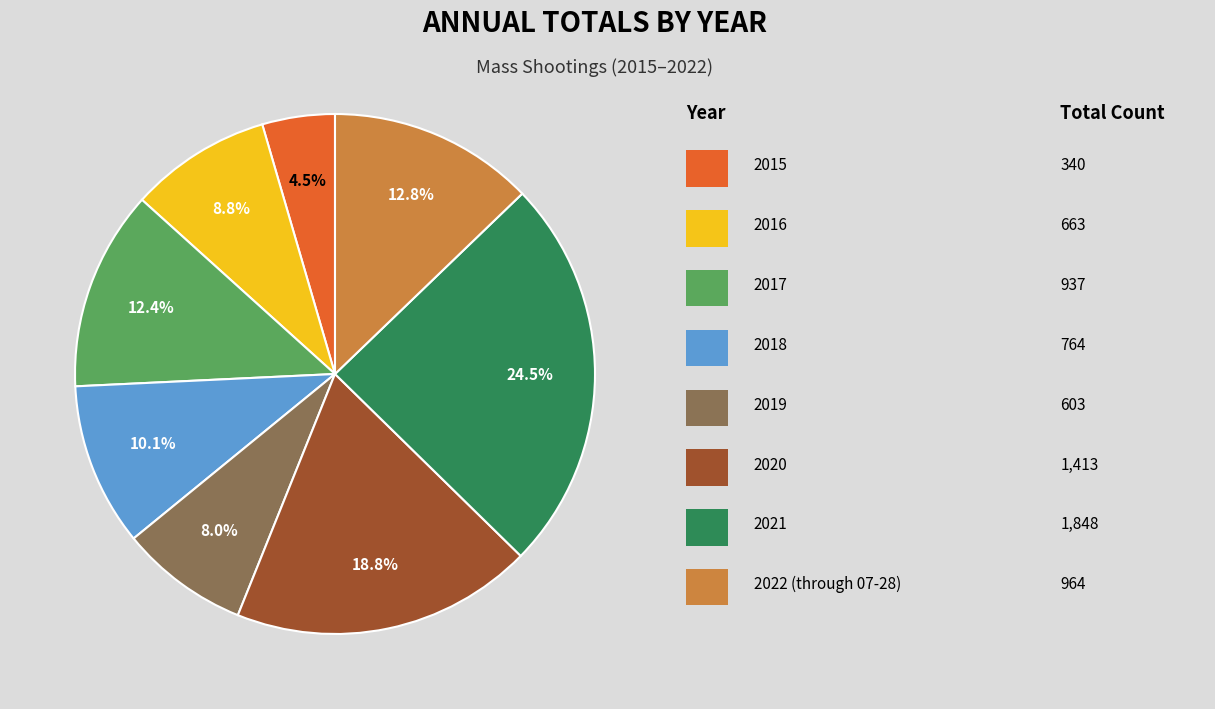

Does any single category account for the majority?

No